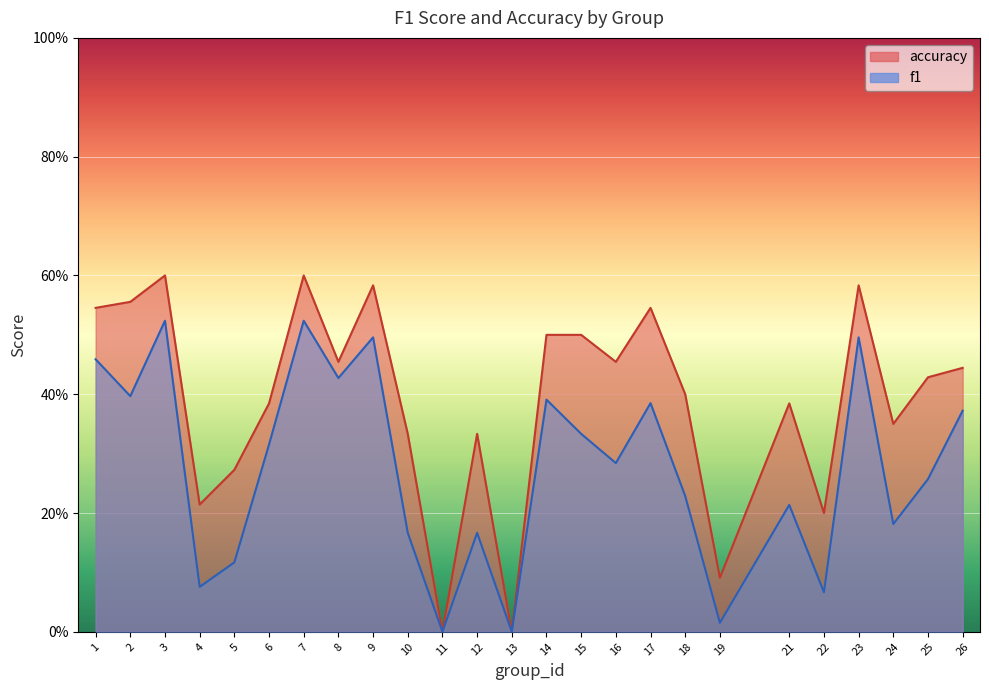

How many values in the accuracy series exceed 0?

23